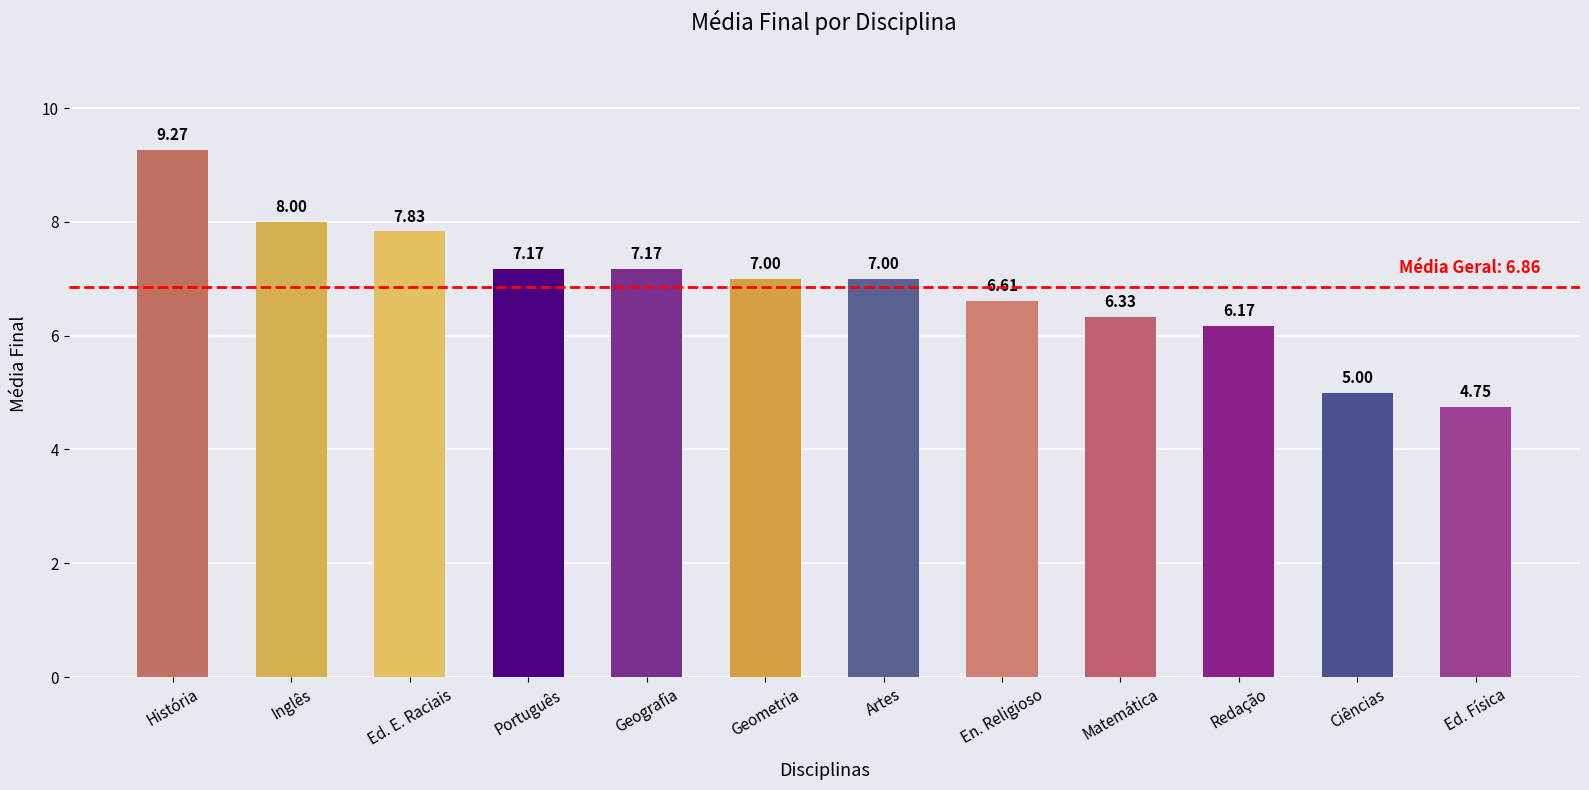

What is the label of the 1st bar from the left?

História